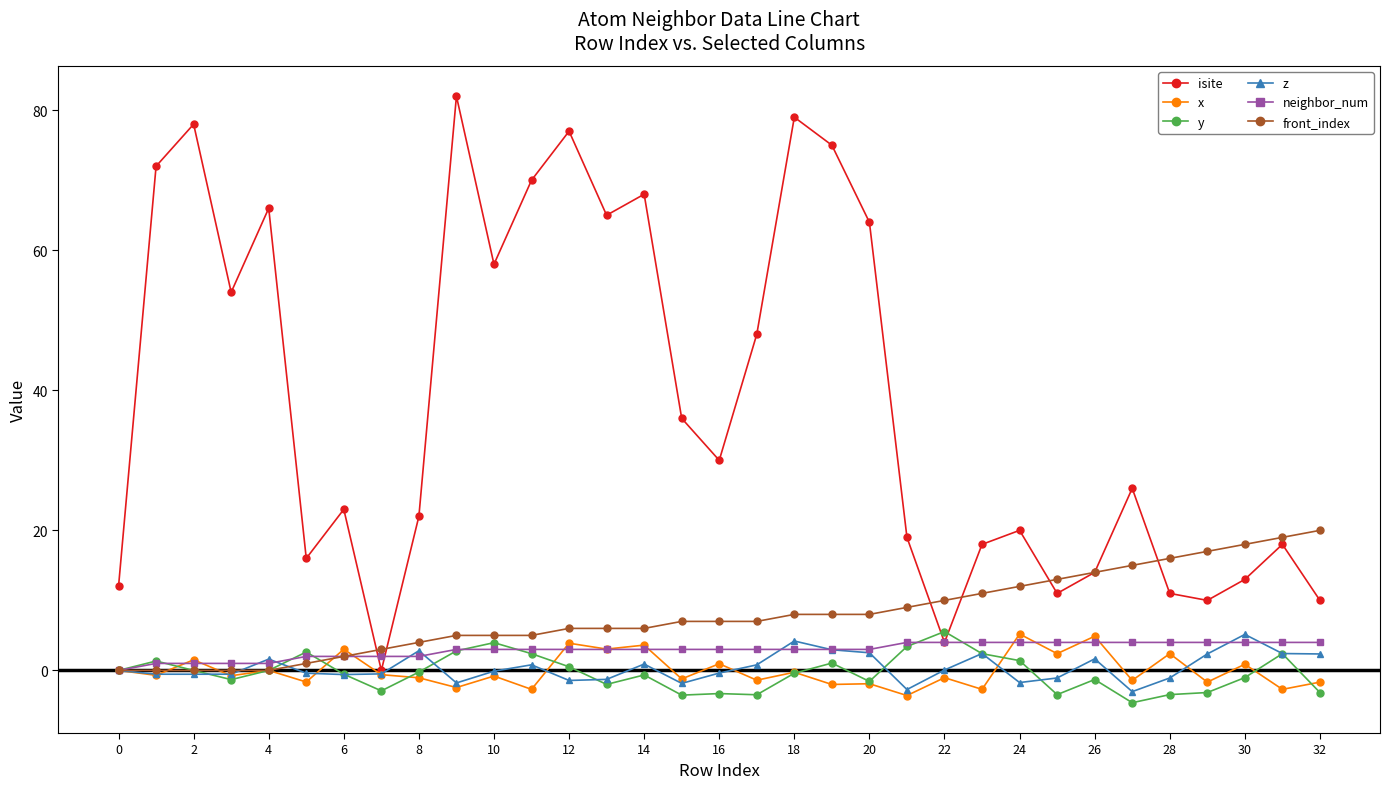

What is the minimum value for z?

-3.0